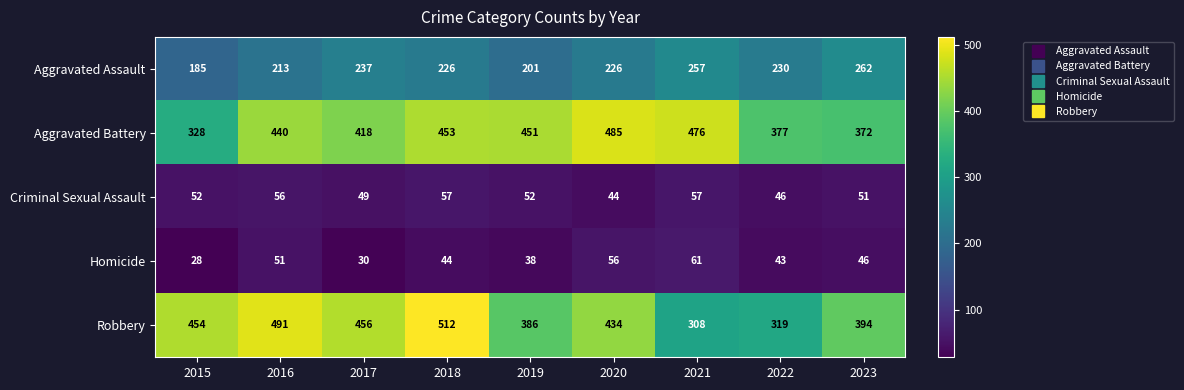

Read the Aggravated Assault value at 2016, to the nearest 5.

215